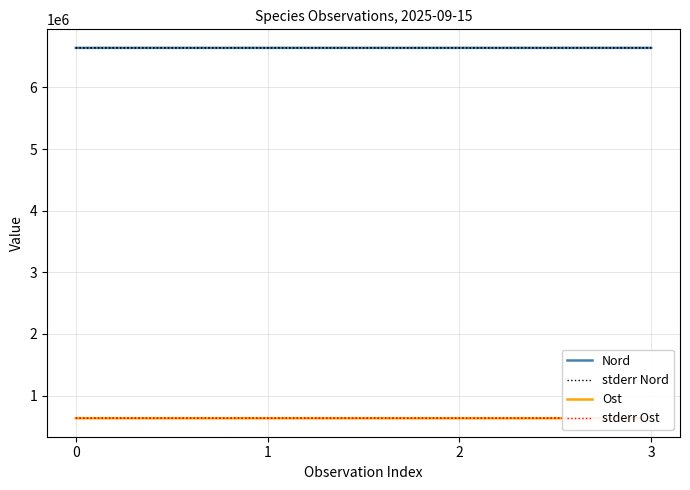

The value of Ost at 3 is 632368. True or false?

True